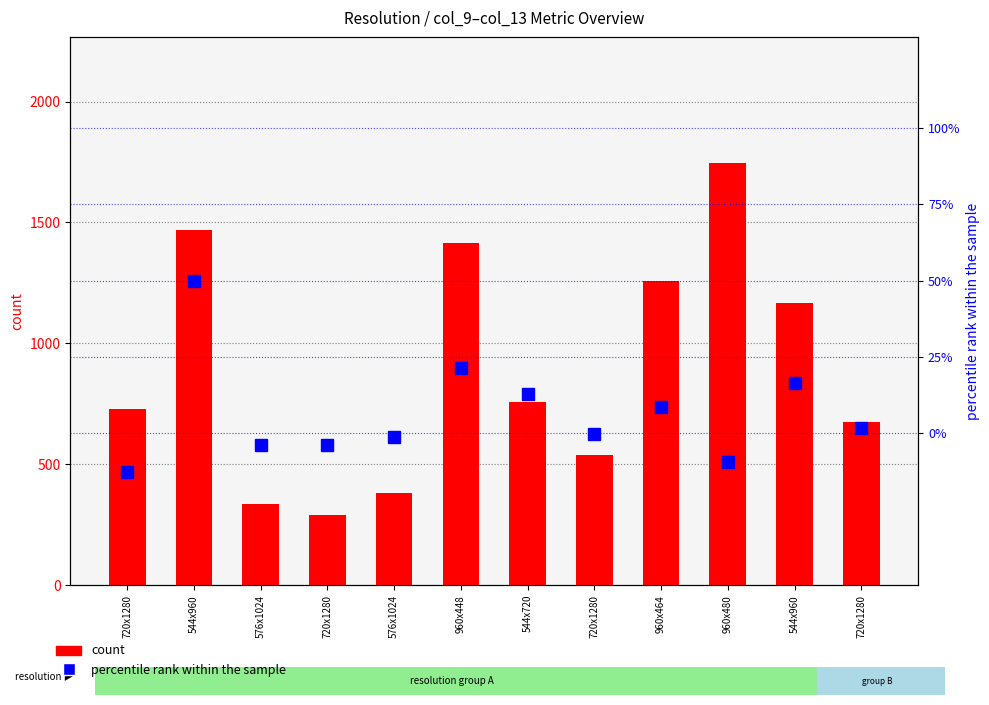

Does the chart contain stacked bars?

No